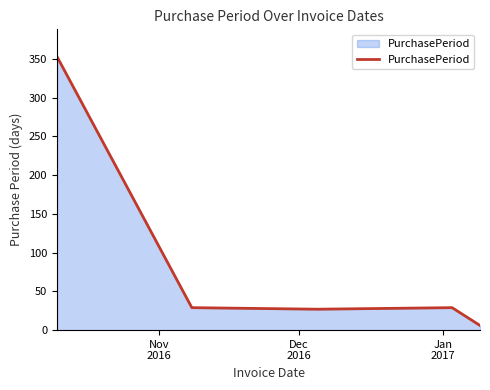

Count the number of categories in the chart.

5